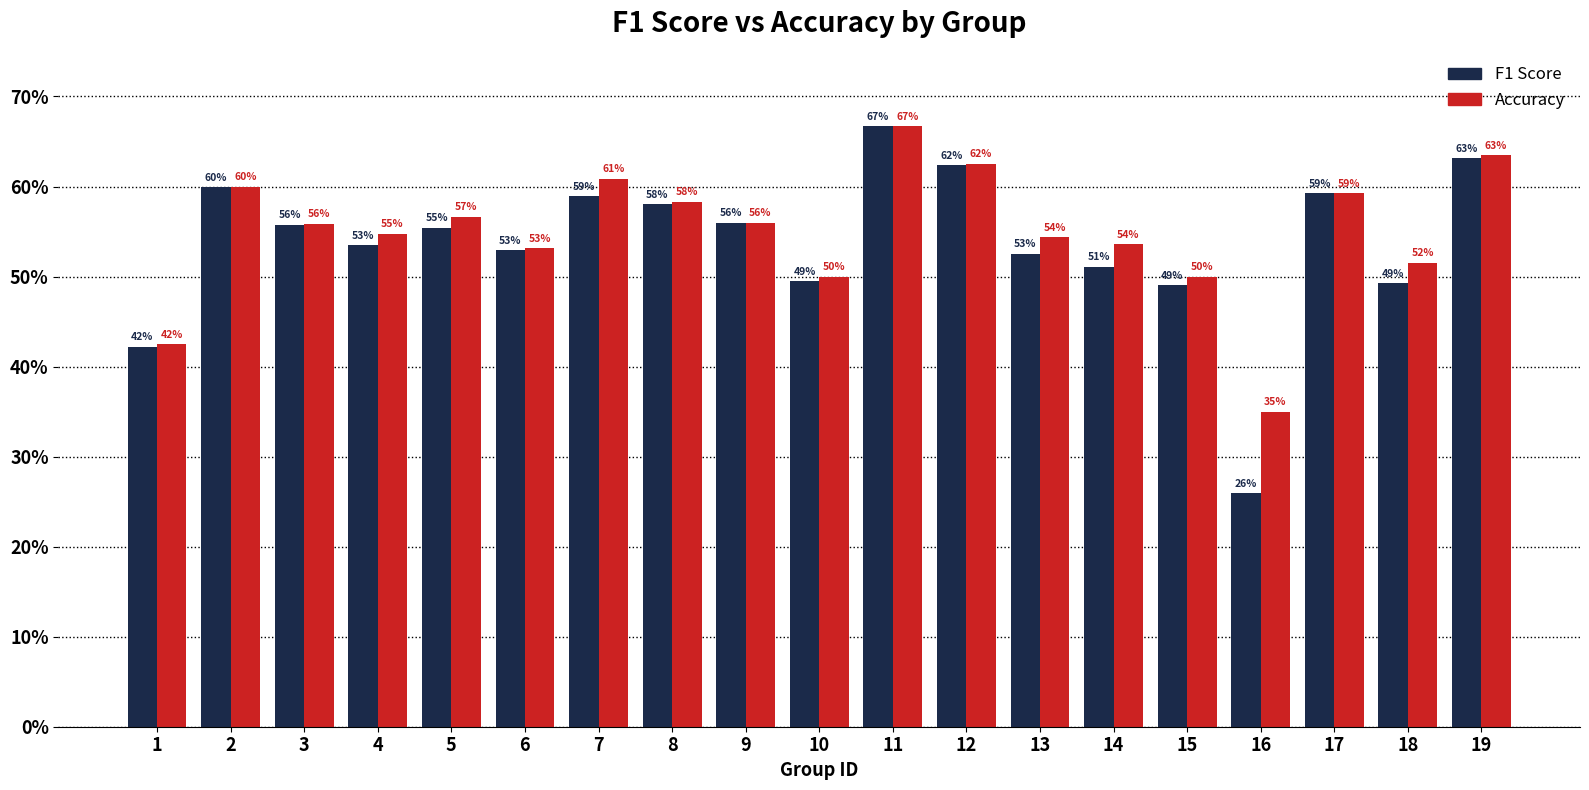

What is the maximum value shown in the chart?

0.7